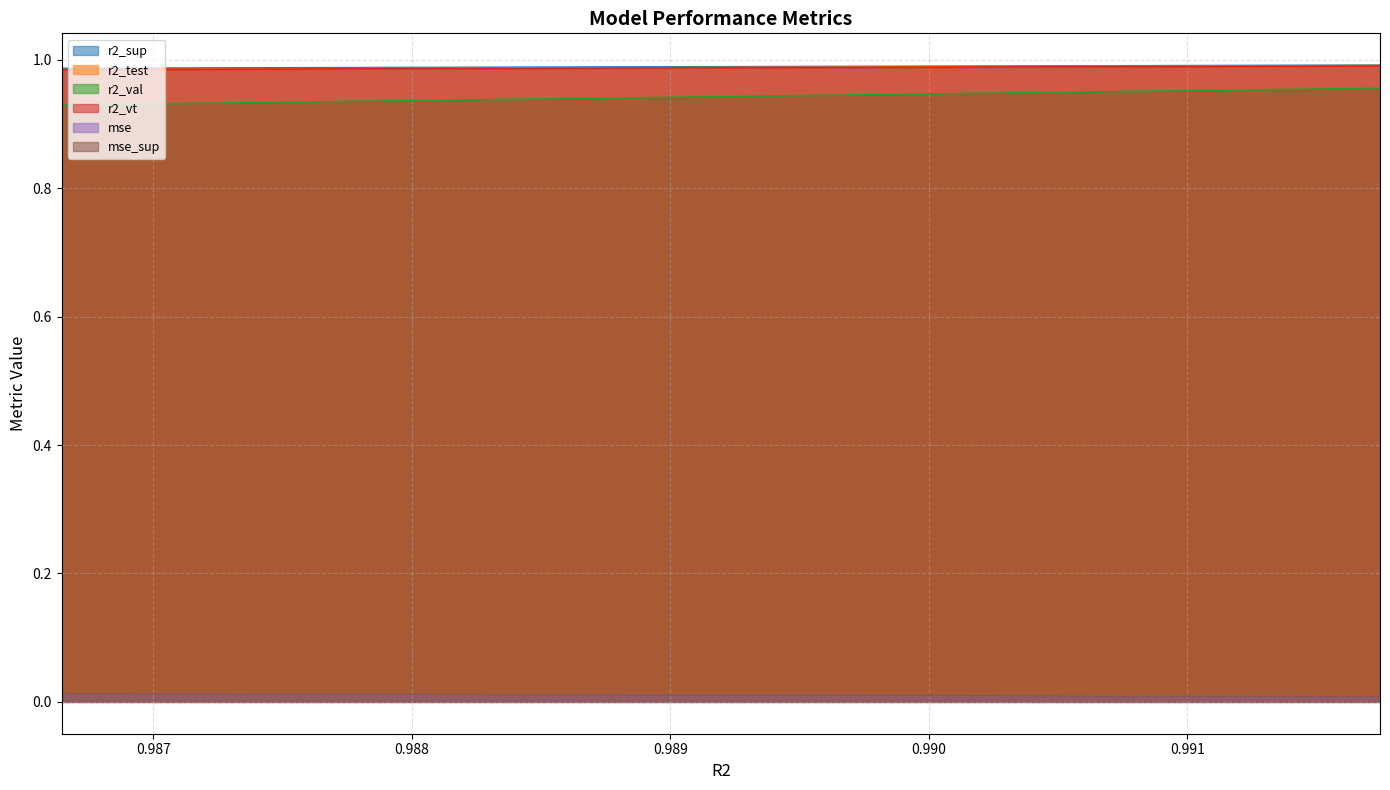

True or false: r2_val and mse intersect in this chart.

False